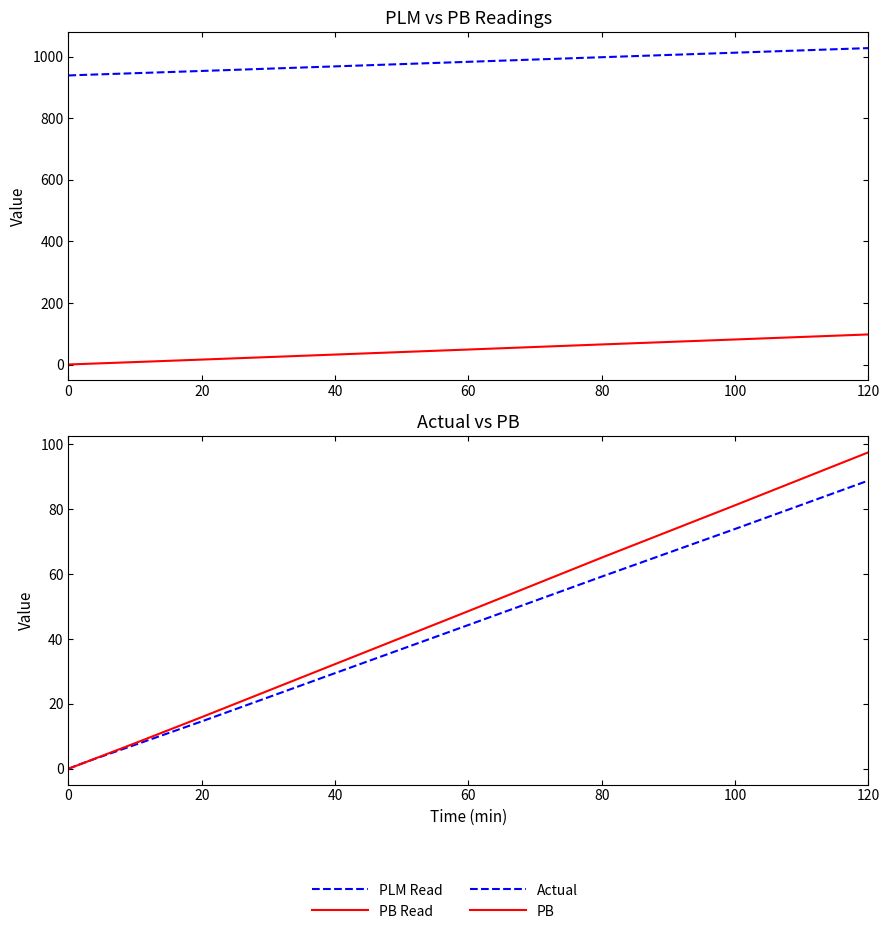

True or false: PB Read and PB cross at least once.

False